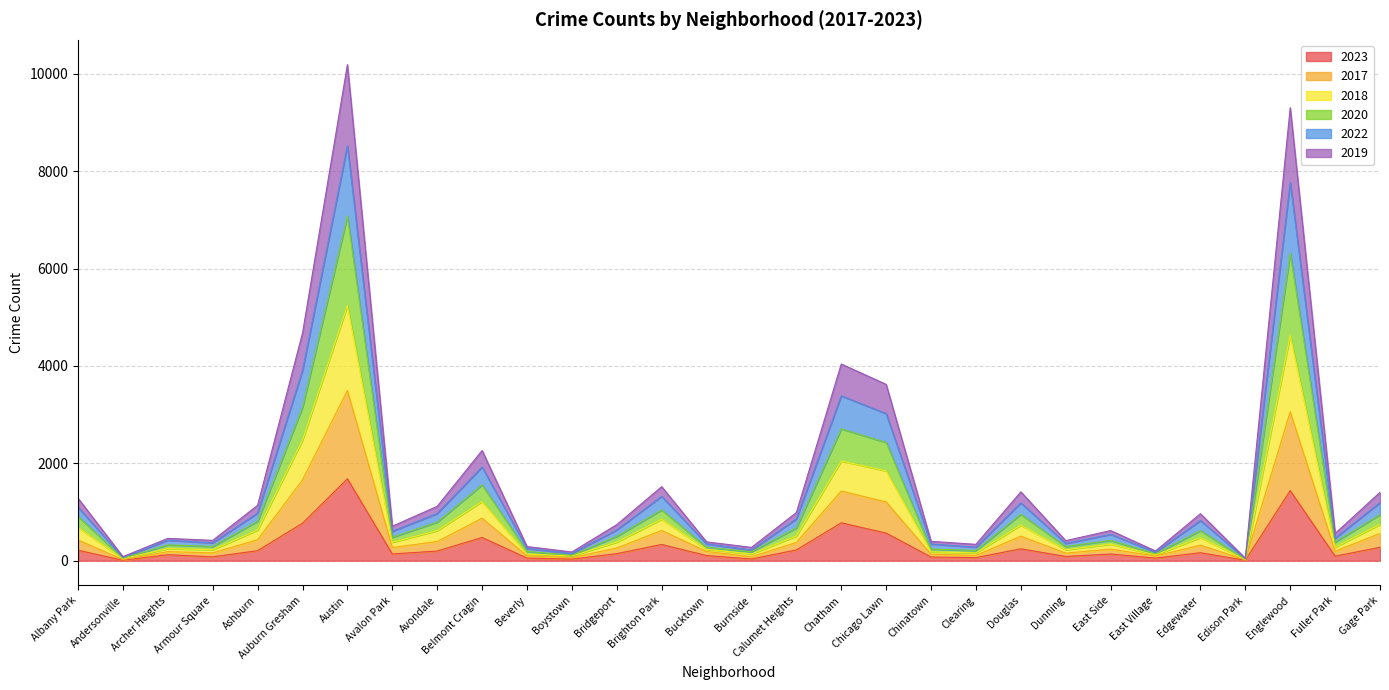

Does the chart have visible grid lines?

Yes